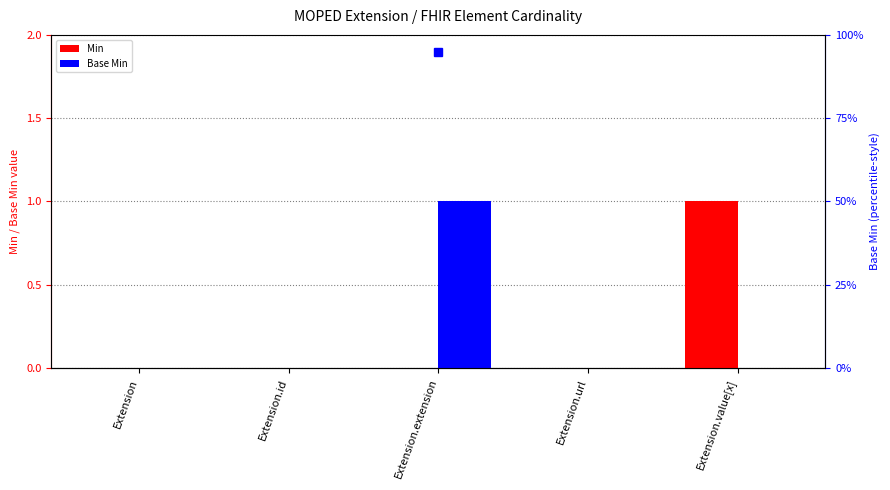

Are the bars horizontal?

No